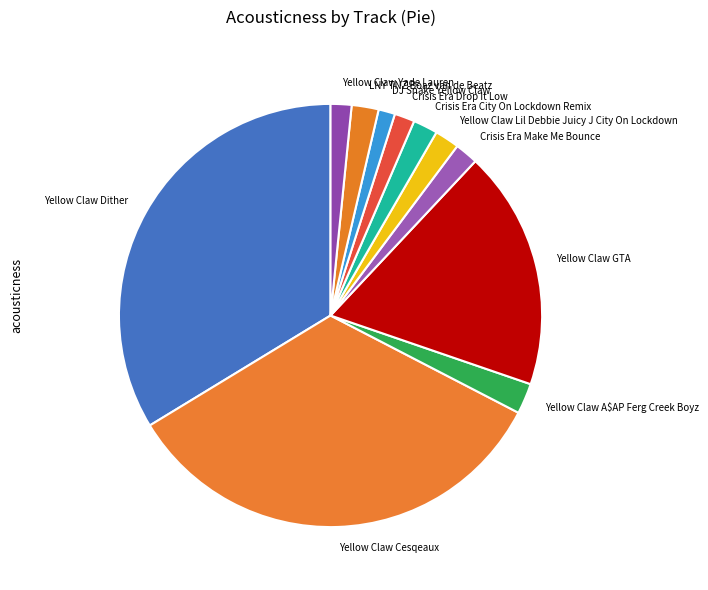

Combined, do DJ Snake Yellow Claw and Yellow Claw A$AP Ferg Creek Boyz account for over 50%?

No